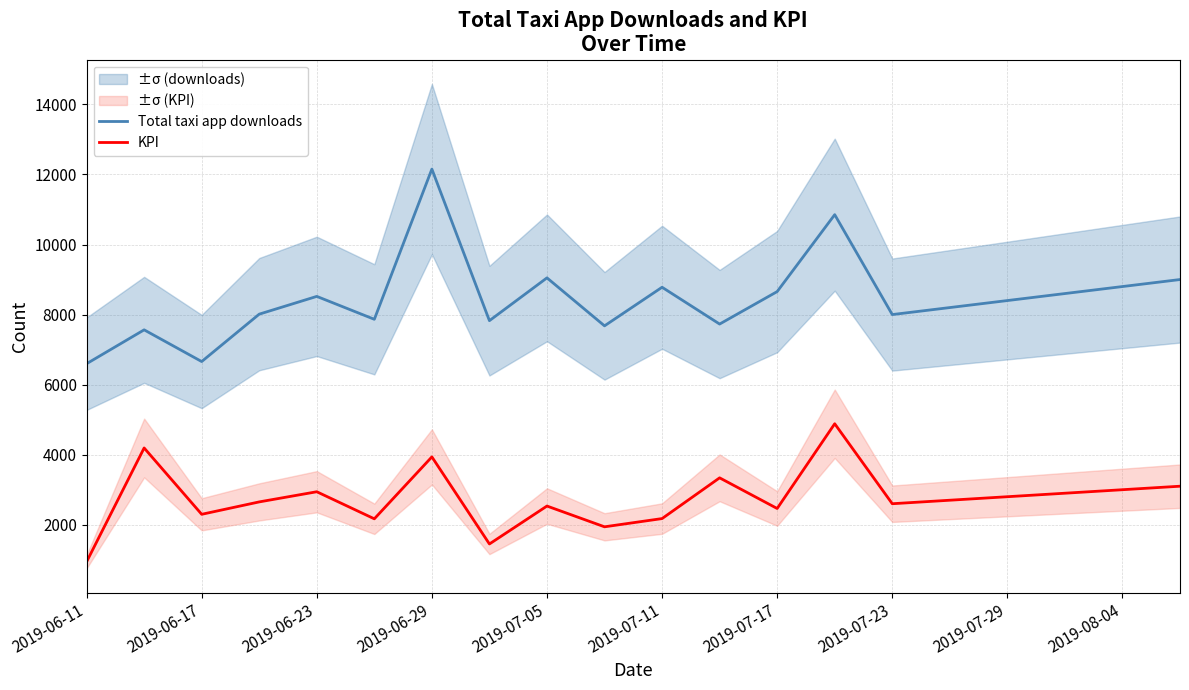

Does the chart have visible grid lines?

Yes